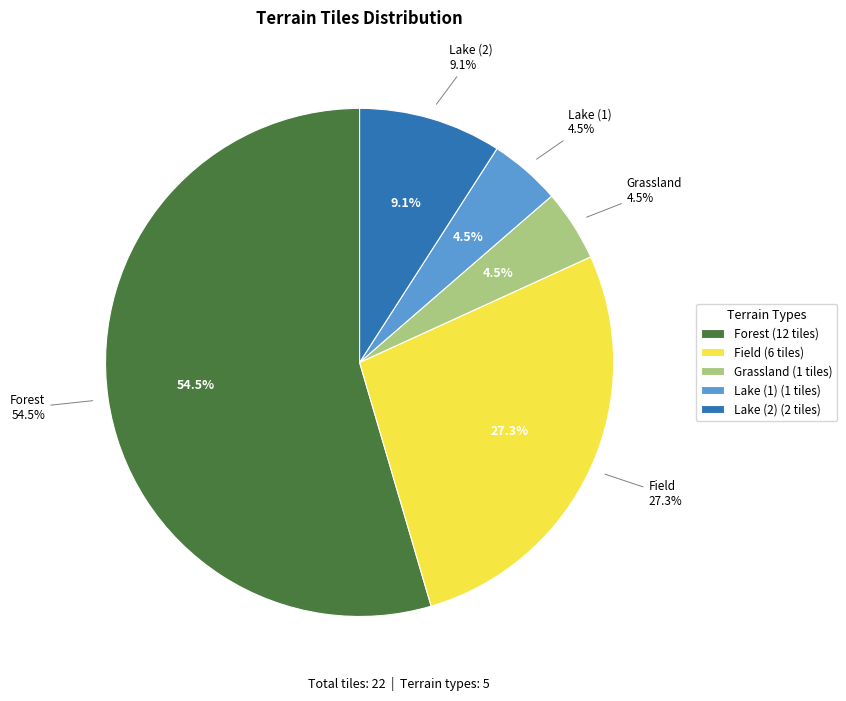

Is there a majority slice in this chart?

Yes